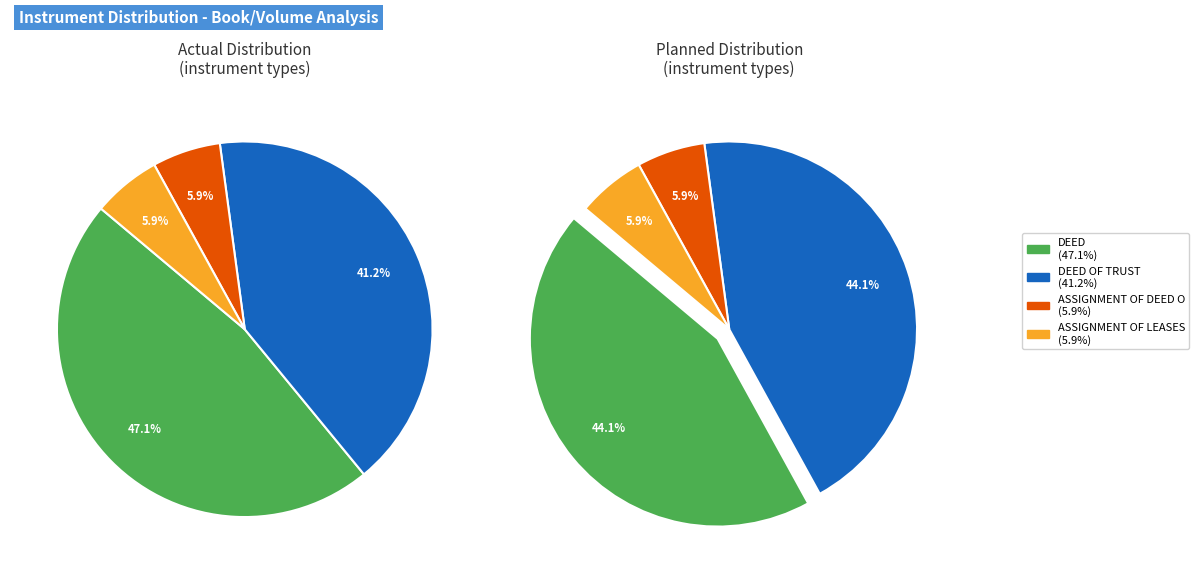

Which category has the biggest portion of the pie?

DEED